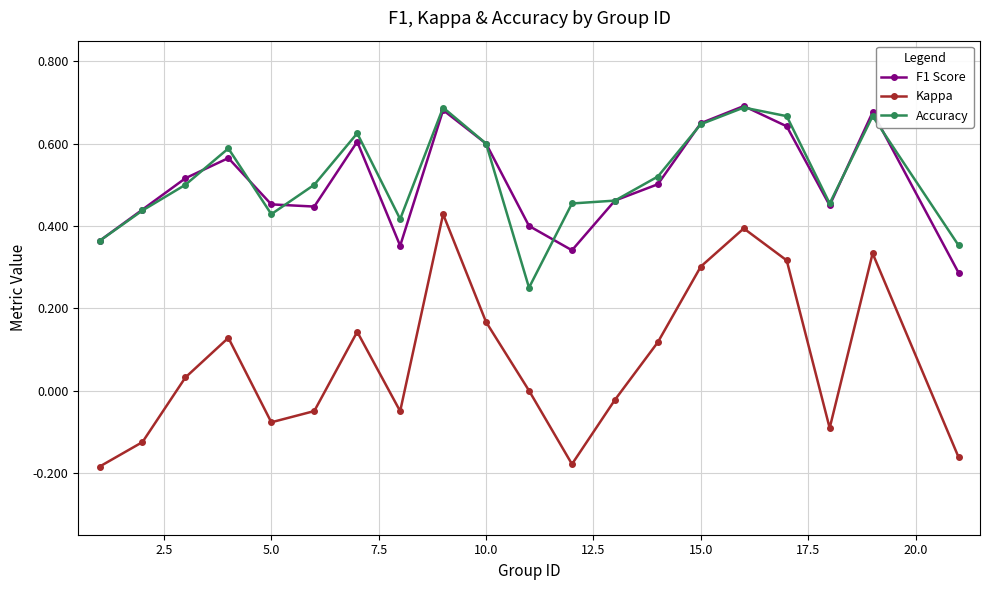

True or false: Kappa and F1 Score intersect in this chart.

False